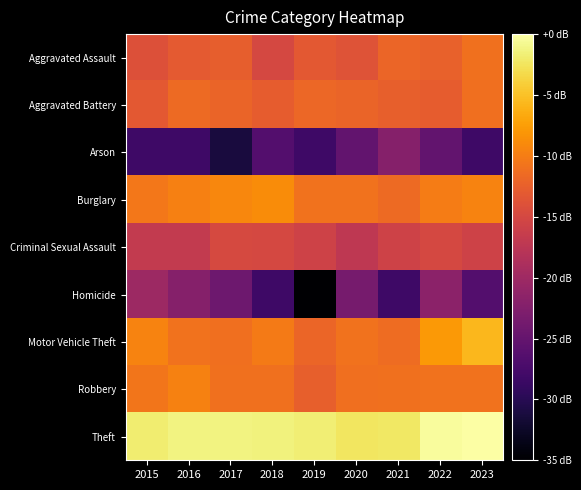

Reading left to right, what are all the values shown in this chart?

Aggravated Assault: 2015=-13.9	2016=-13.1	2017=-12.7	2018=-14.9	2019=-13.1	2020=-13.8	2021=-11.9	2022=-12.4	2023=-11.0
Aggravated Battery: 2015=-13.2	2016=-11.6	2017=-12.1	2018=-12.8	2019=-11.8	2020=-12.1	2021=-12.5	2022=-12.8	2023=-11.2
Arson: 2015=-28.3	2016=-28.3	2017=-31.3	2018=-26.5	2019=-28.3	2020=-25.3	2021=-22.2	2022=-25.3	2023=-28.3
Burglary: 2015=-10.4	2016=-9.8	2017=-9.2	2018=-8.8	2019=-10.9	2020=-10.9	2021=-11.5	2022=-10.1	2023=-9.5
Criminal Sexual Assault: 2015=-16.8	2016=-16.8	2017=-14.8	2018=-14.9	2019=-15.7	2020=-17.1	2021=-15.7	2022=-14.9	2023=-15.7
Homicide: 2015=-20.1	2016=-22.2	2017=-24.3	2018=-28.3	2019=-91.3	2020=-23.5	2021=-28.3	2022=-21.7	2023=-26.5
Motor Vehicle Theft: 2015=-9.5	2016=-10.9	2017=-11.1	2018=-10.2	2019=-12.0	2020=-10.9	2021=-11.4	2022=-7.9	2023=-5.7
Robbery: 2015=-10.6	2016=-9.7	2017=-11.1	2018=-11.0	2019=-12.5	2020=-11.2	2021=-11.1	2022=-10.9	2023=-10.8
Theft: 2015=-1.9	2016=-1.3	2017=-1.4	2018=-1.4	2019=-1.7	2020=-2.3	2021=-2.3	2022=-0.4	2023=0.0